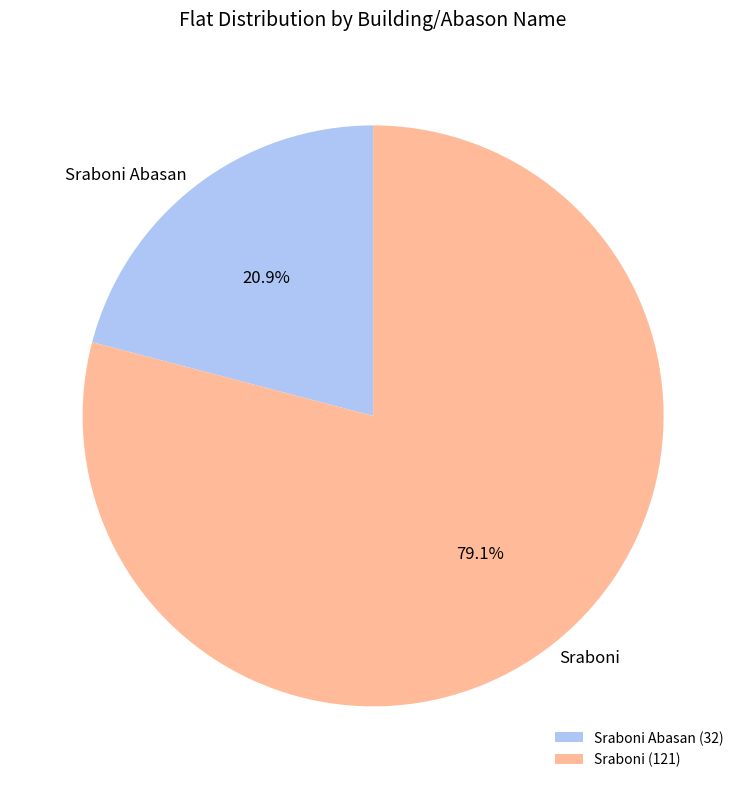

Does Sraboni account for over 50% of the chart?

Yes